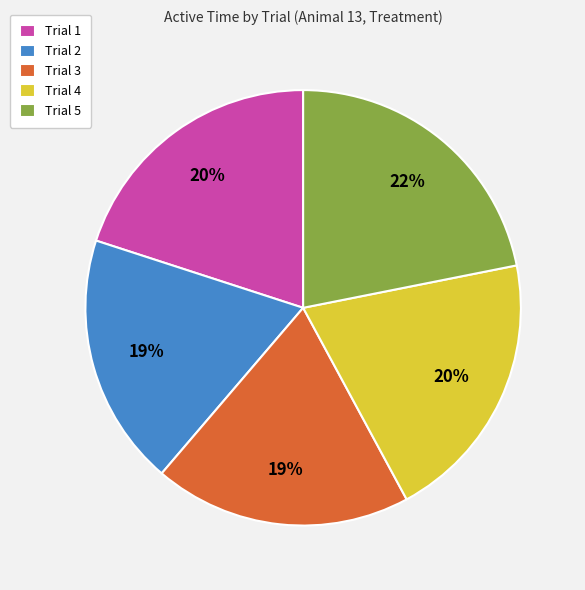

To the nearest percent, what portion does Trial 4 represent?

20%